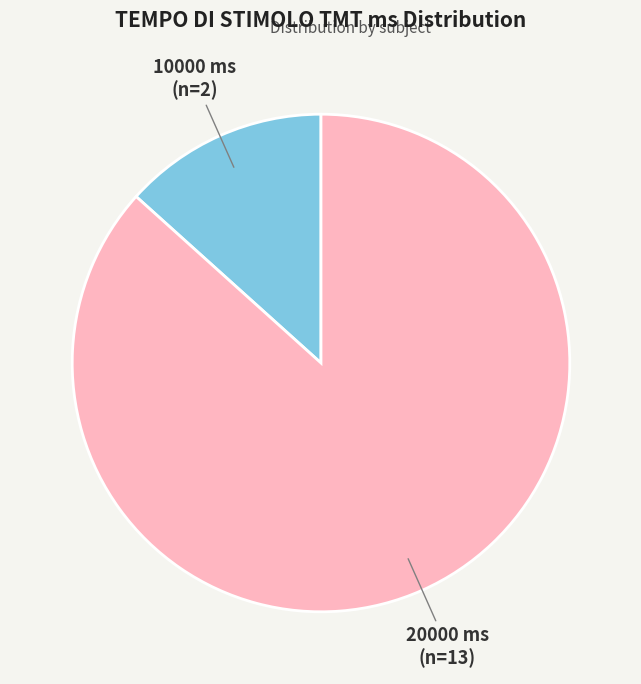

Does any single category account for the majority?

Yes